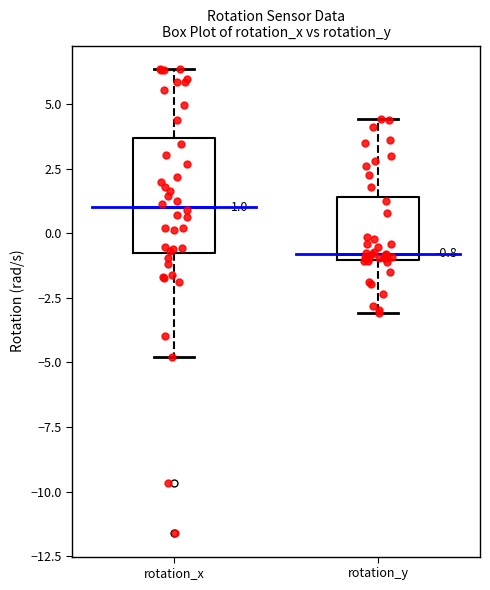

Which box has the highest median line?

rotation_x